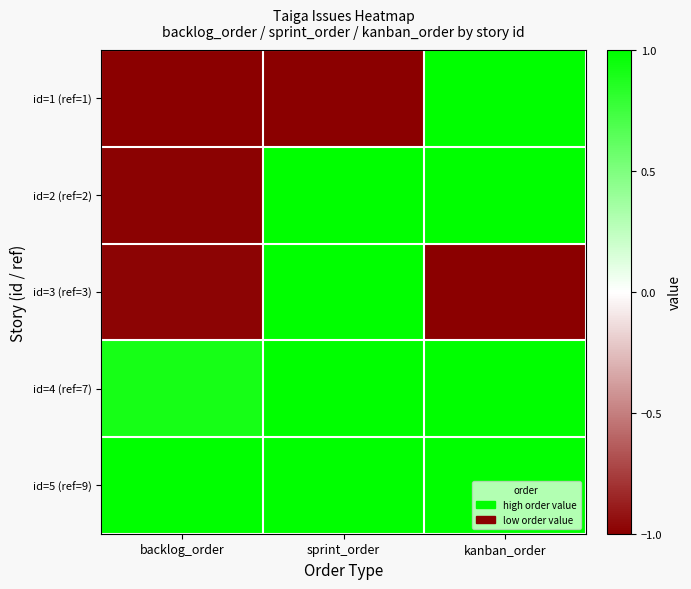

Rank the series by their maximum value, from highest to lowest.

id=5 (ref=9), id=4 (ref=7), id=2 (ref=2), id=1 (ref=1), id=3 (ref=3)